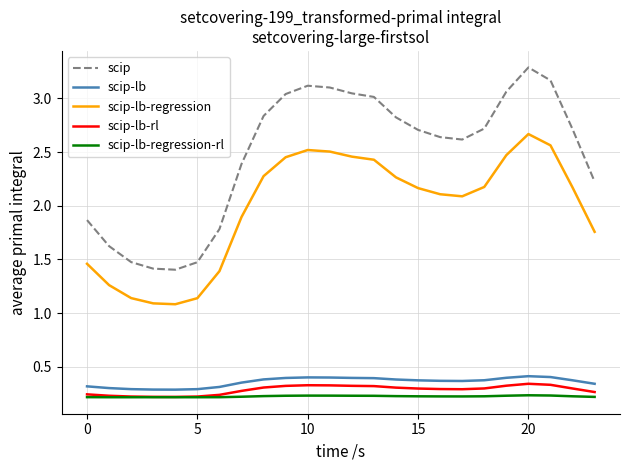

Which series has the largest range (max minus min)?

scip